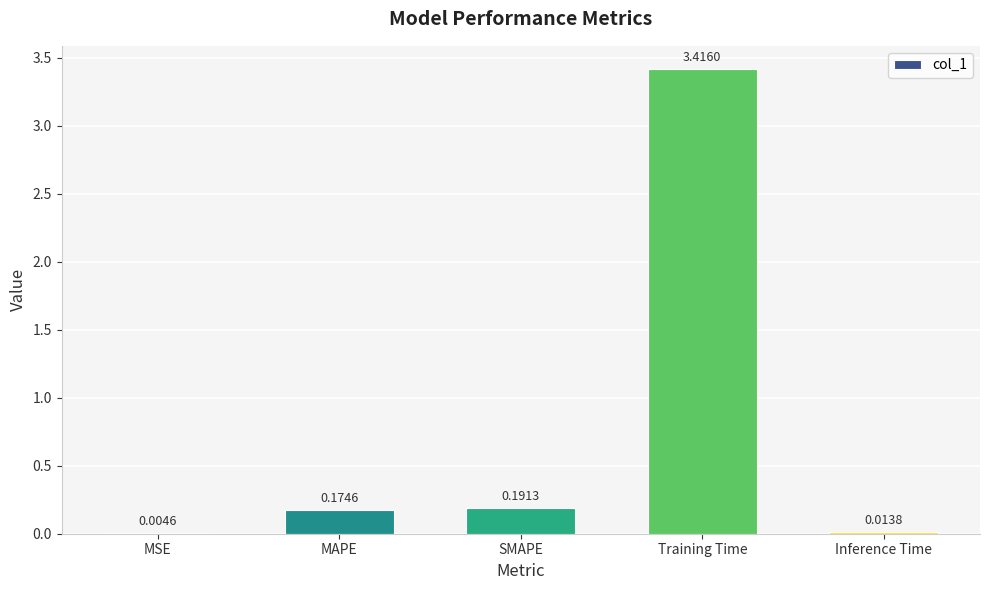

Are the bars horizontal?

No